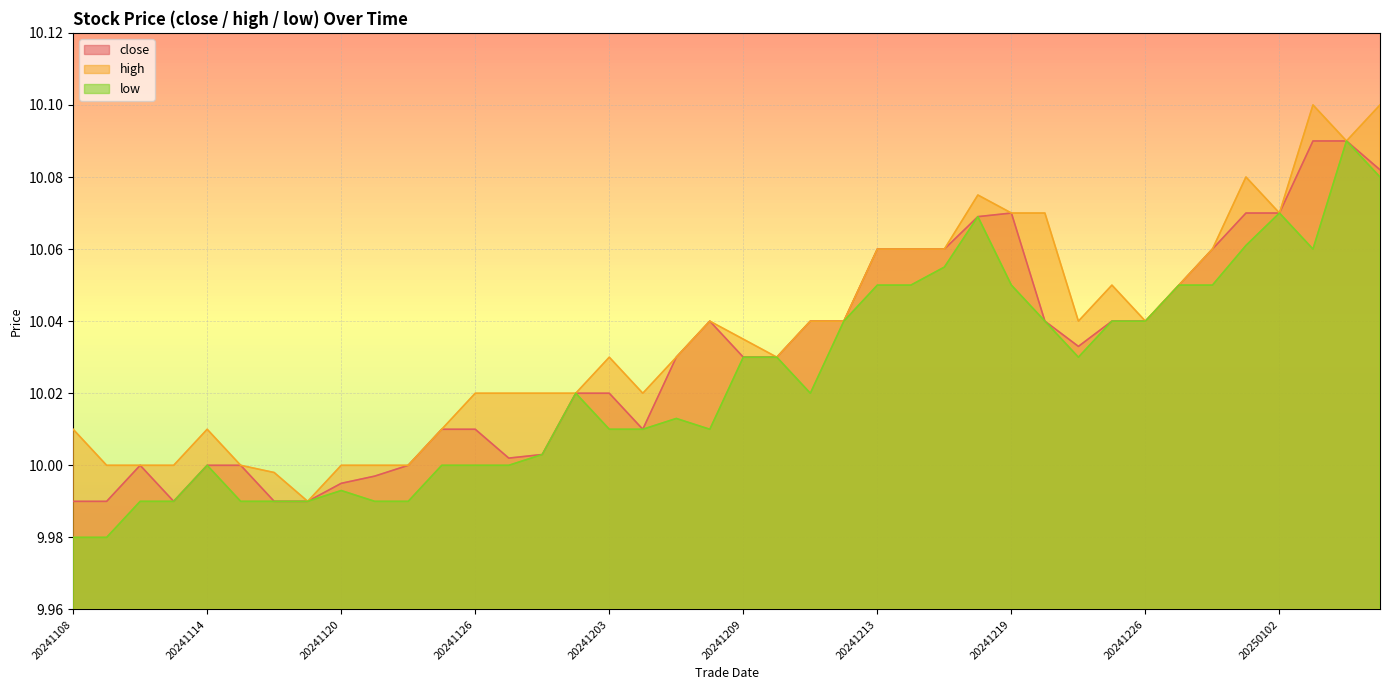

At which label does close reach its peak?

20250103